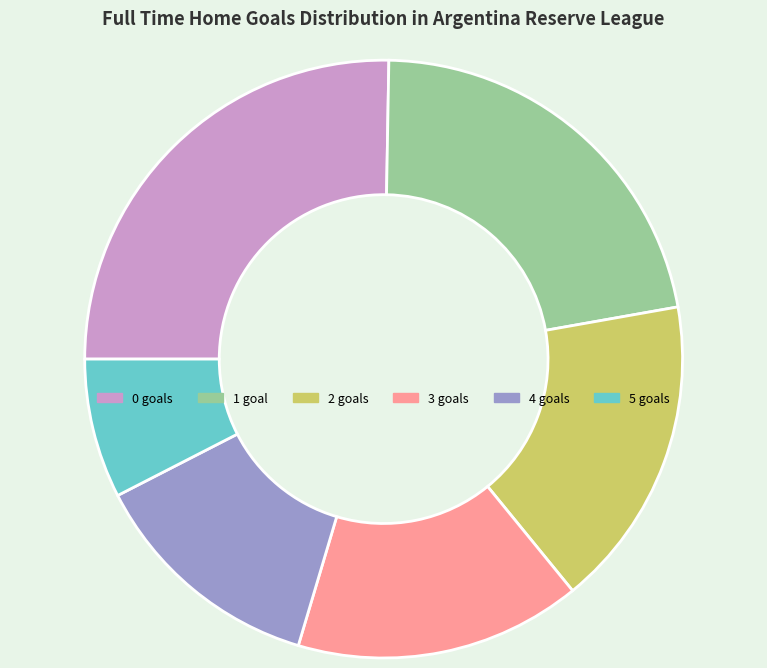

How many slices are in this pie chart?

6